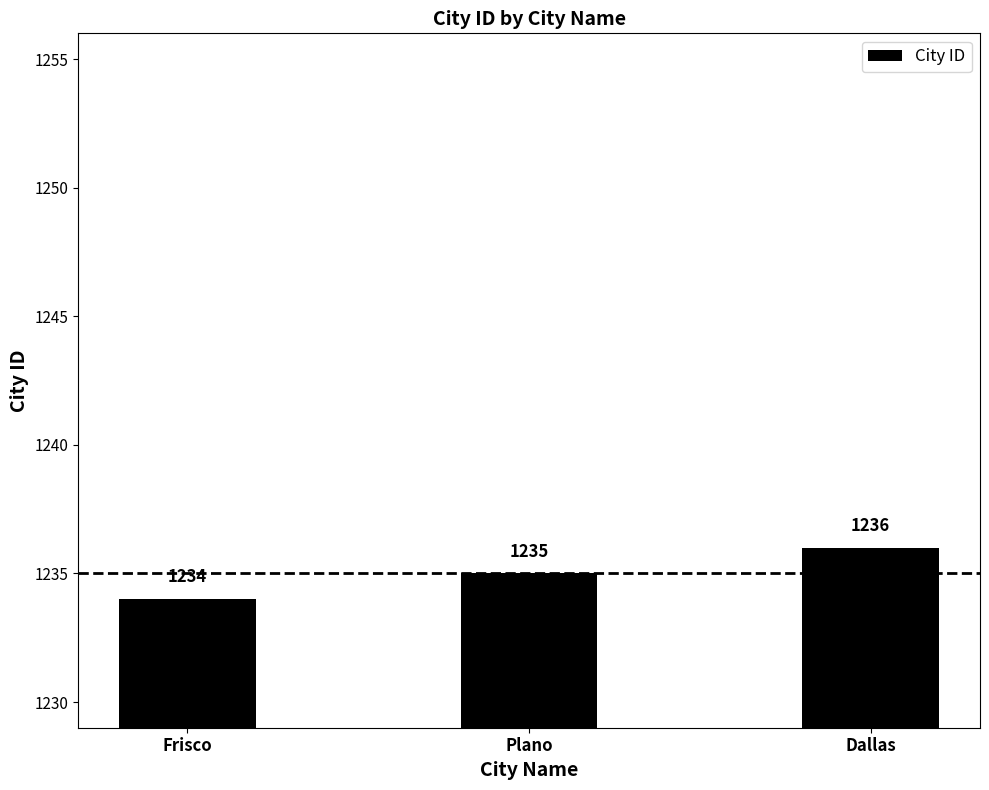

Reading right to left, what are all the values shown in this chart?

Dallas=1236	Plano=1235	Frisco=1234